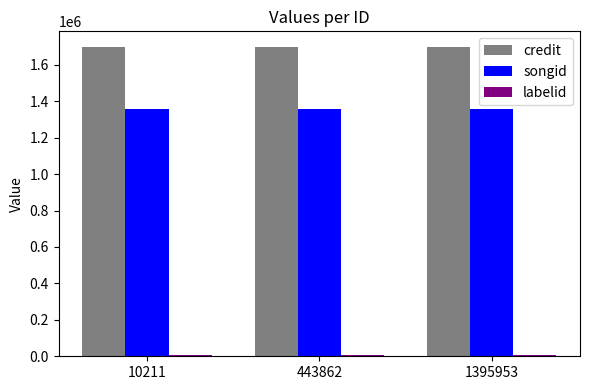

How many bars are there in each group?

3